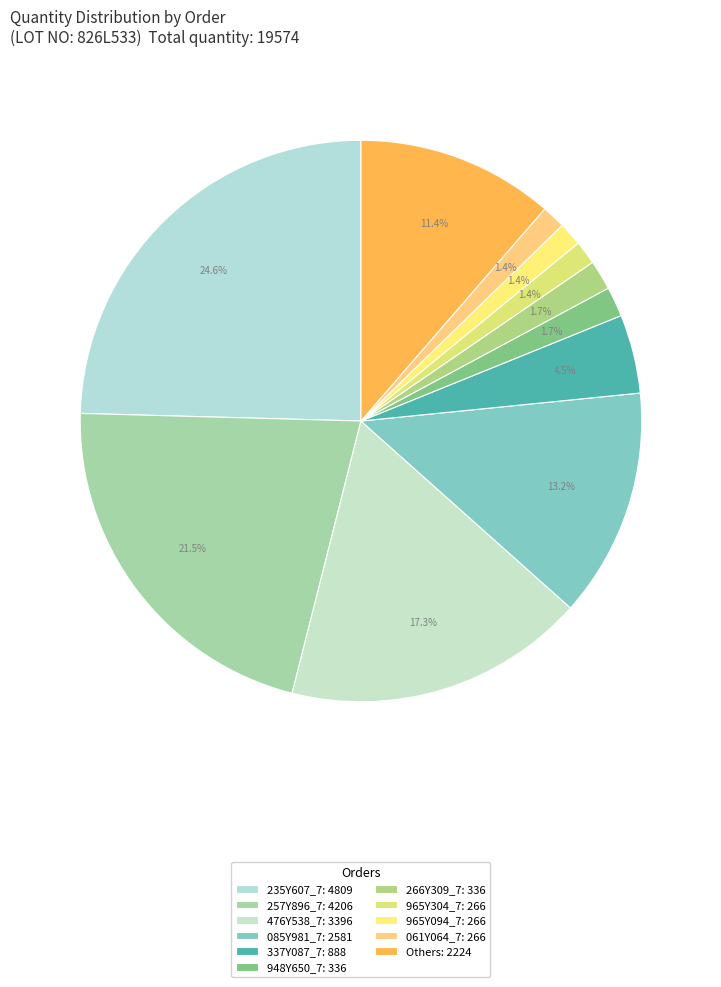

Count the number of slices in the pie.

11